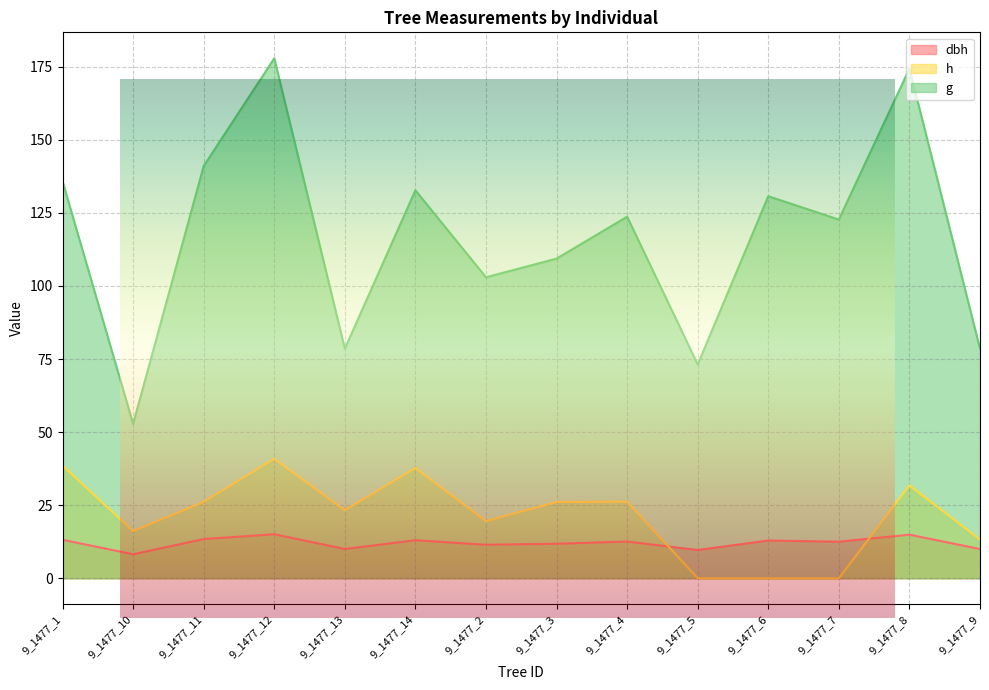

Between 9_1477_3 and 9_1477_11, which is larger?

9_1477_11